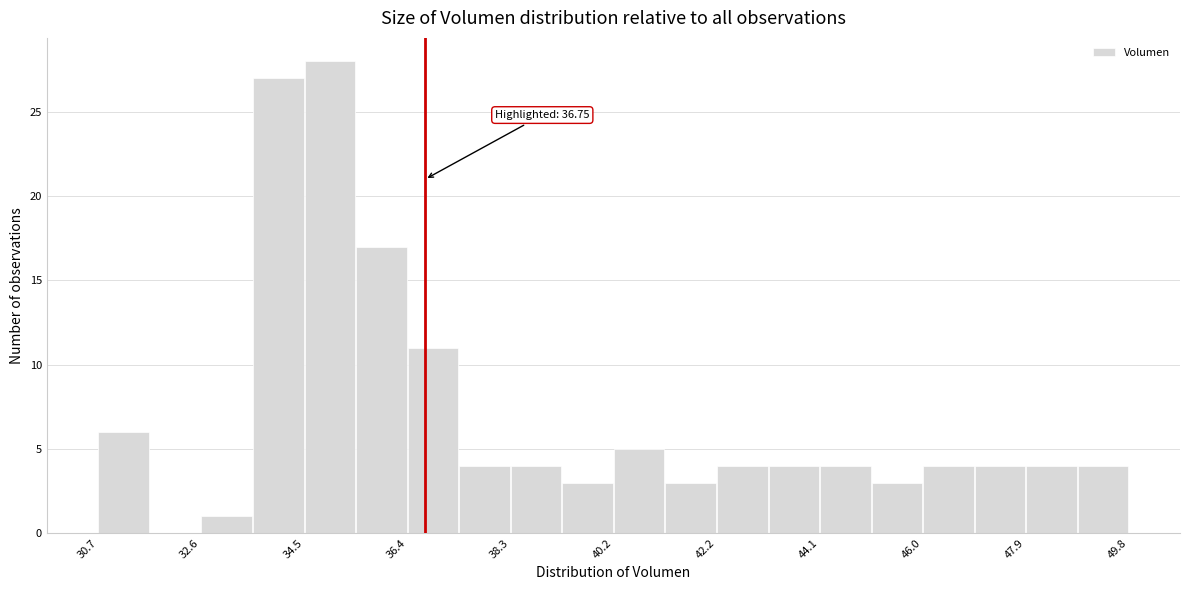

Over which range of the x-axis is the bar tallest?

34.6 to 35.4